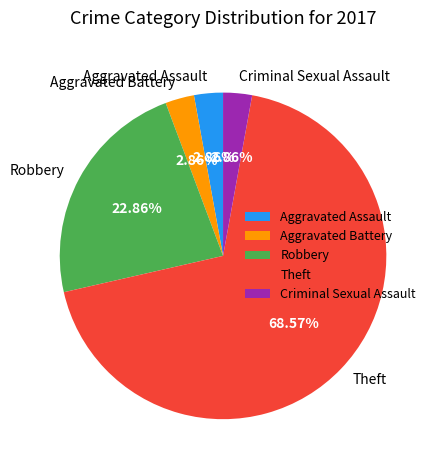

Does any single category account for the majority?

Yes